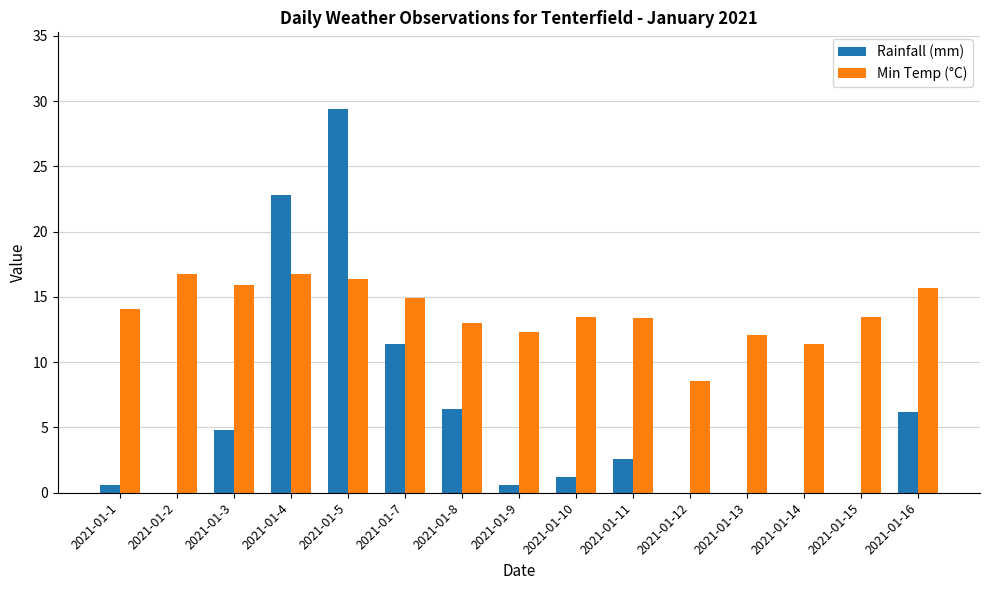

Does the chart contain stacked bars?

No